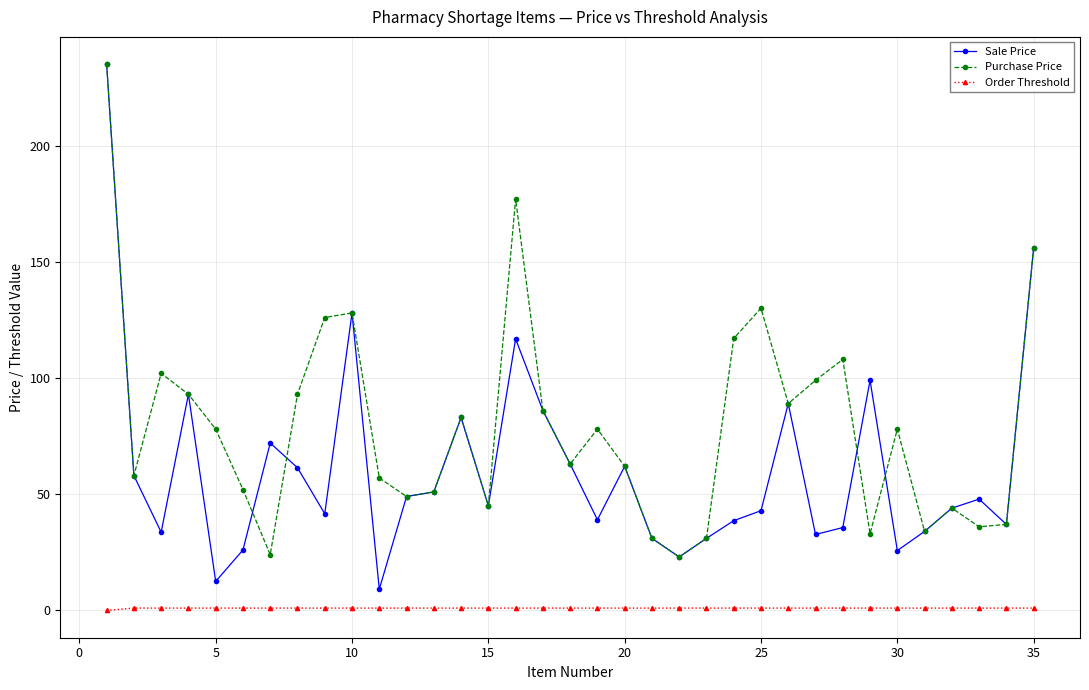

True or false: Sale Price and Purchase Price intersect in this chart.

True